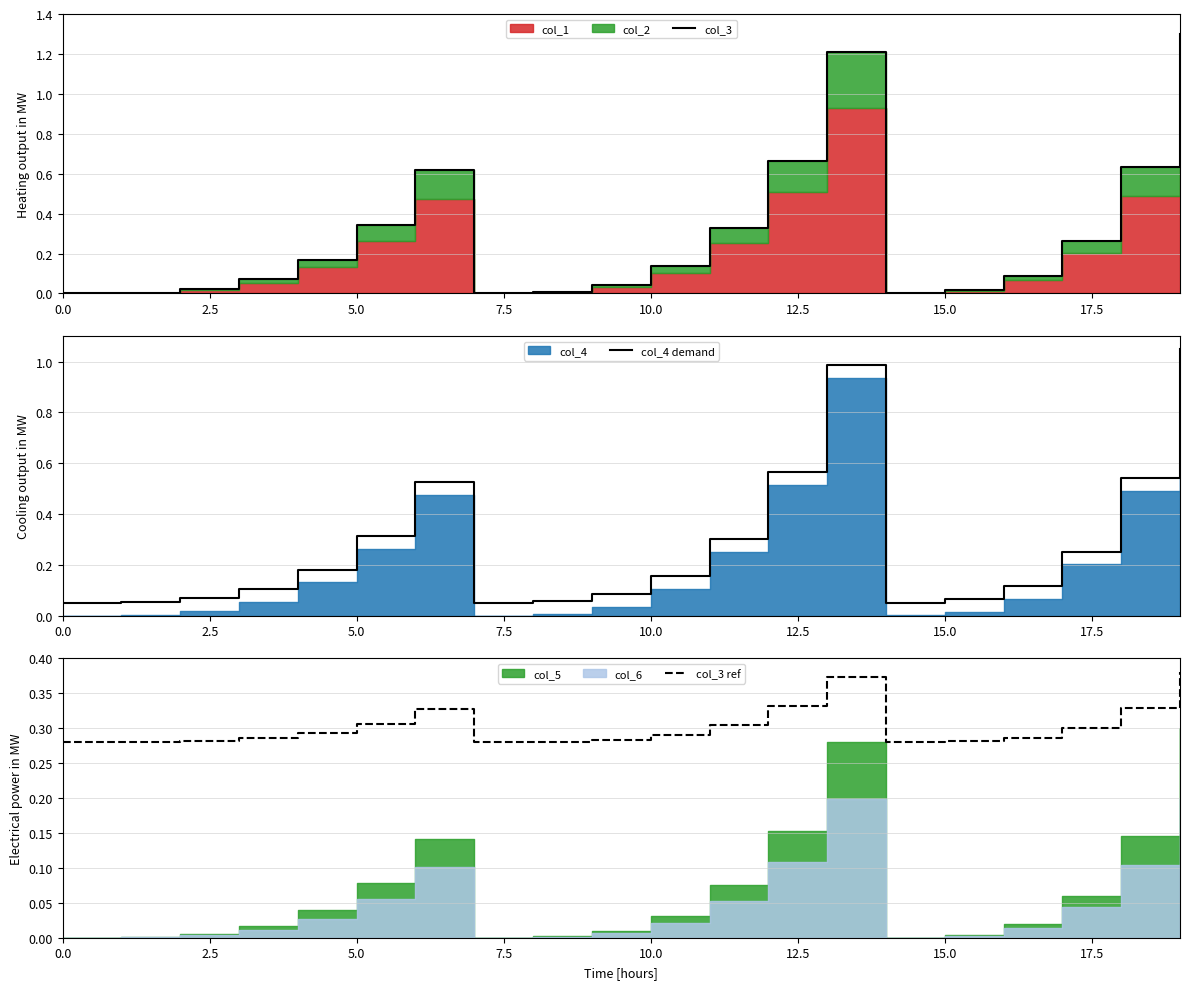

True or false: col_3 has a value of 0.2 at 10.0.

False